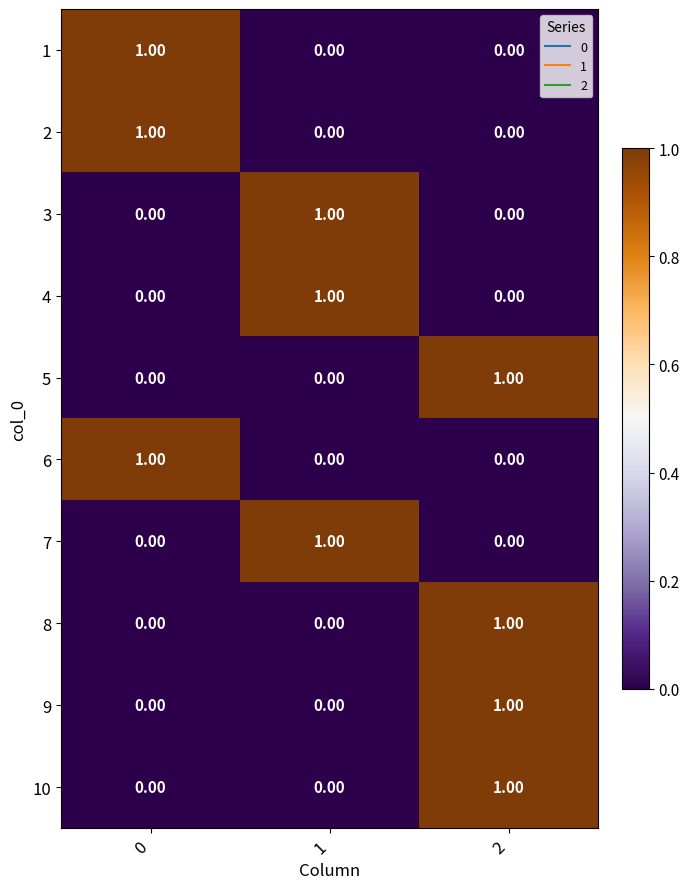

At how many categories does at least one series exceed 0?

3